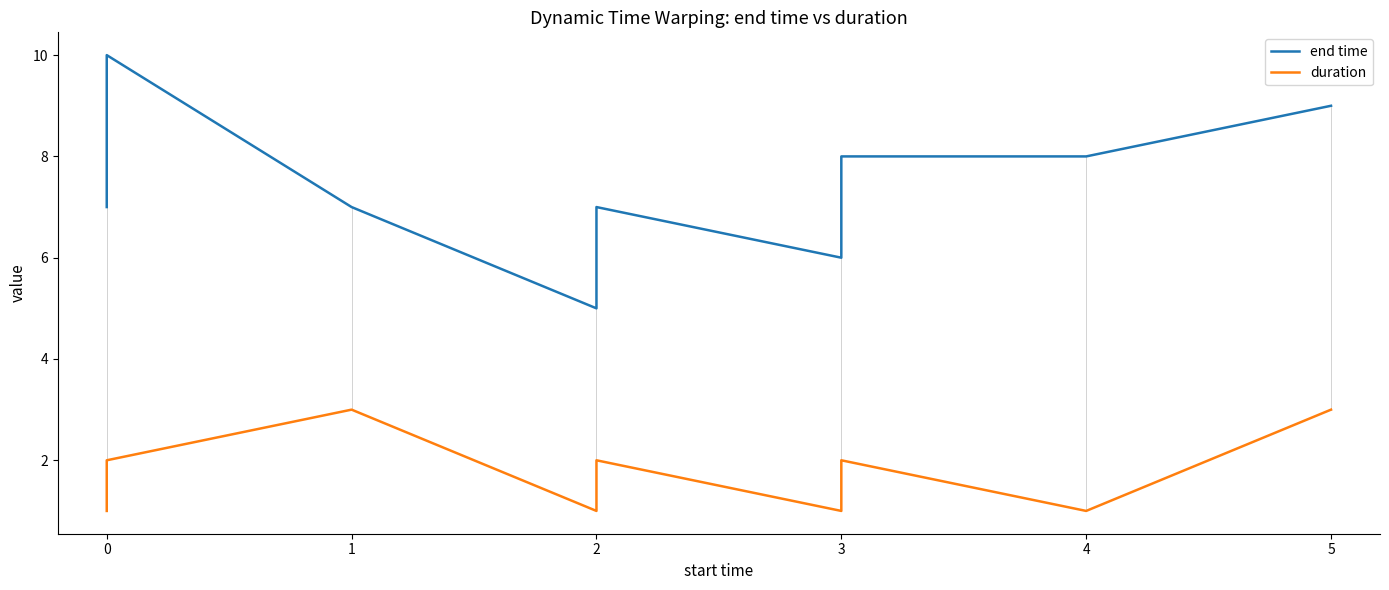

True or false: duration and end time intersect in this chart.

False